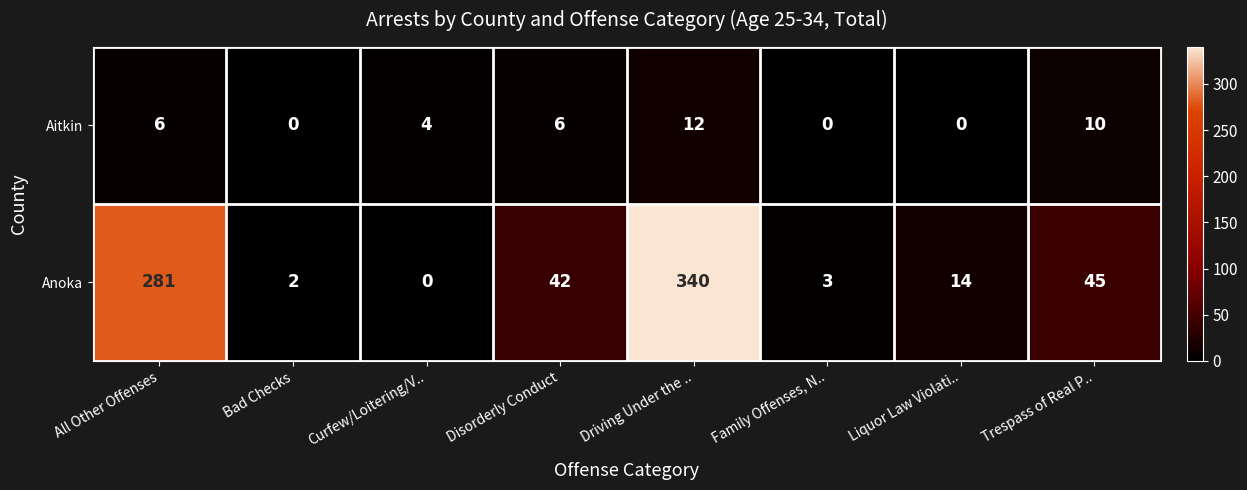

Which category has the highest value in the Aitkin series?

Driving Under the ..